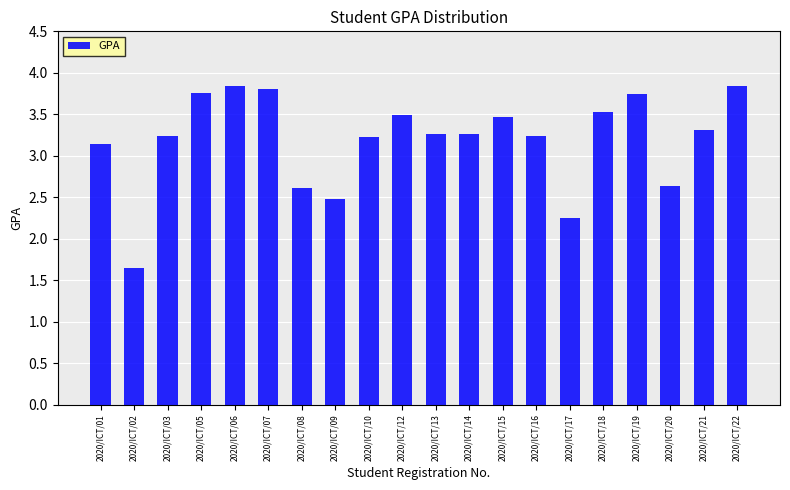

What is the approximate value at 2020/ICT/08?

2.6